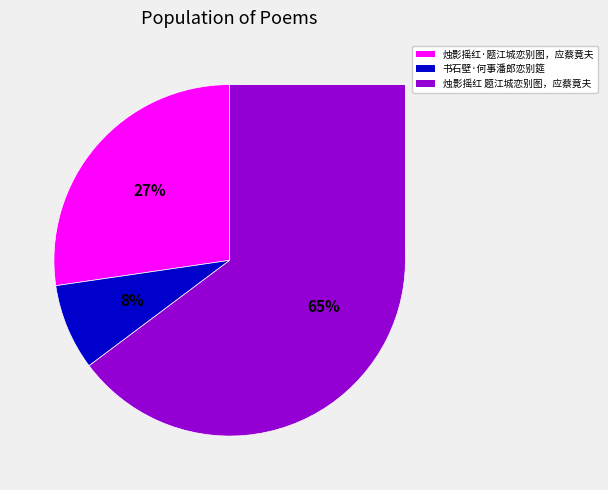

To the nearest percent, what portion does 烛影摇红 题江城恋别图，应蔡竟夫 represent?

65%